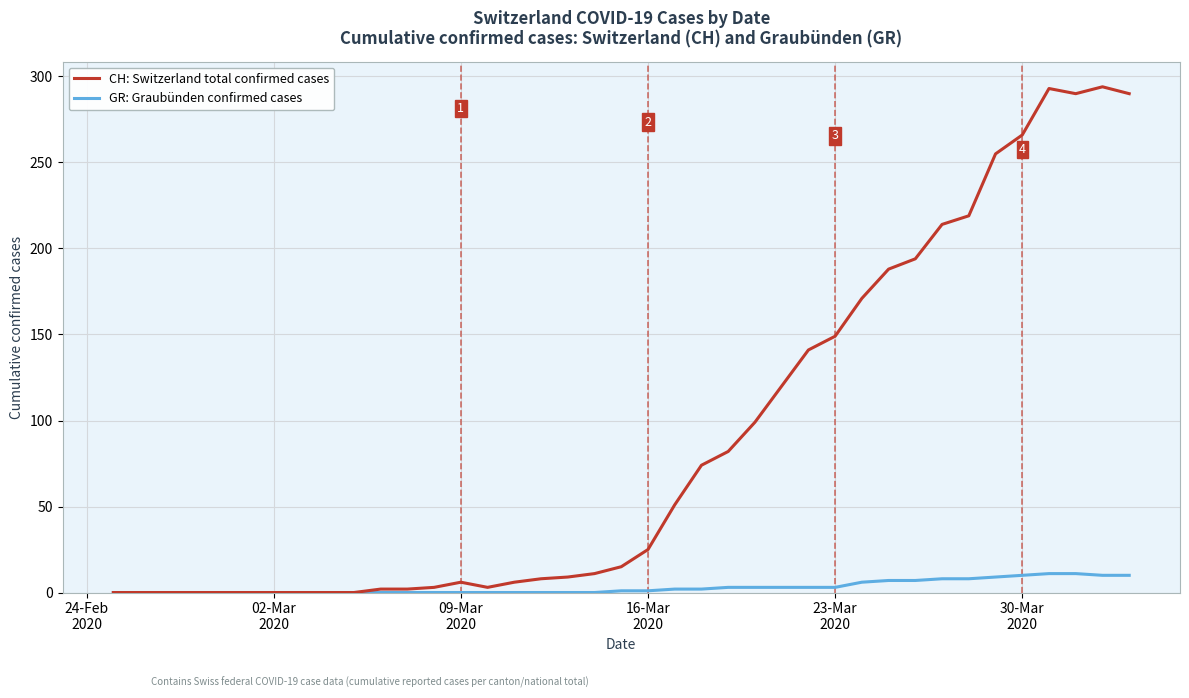

List the series in order of their overall mean, highest first.

CH: Switzerland total confirmed cases, GR: Graubünden confirmed cases